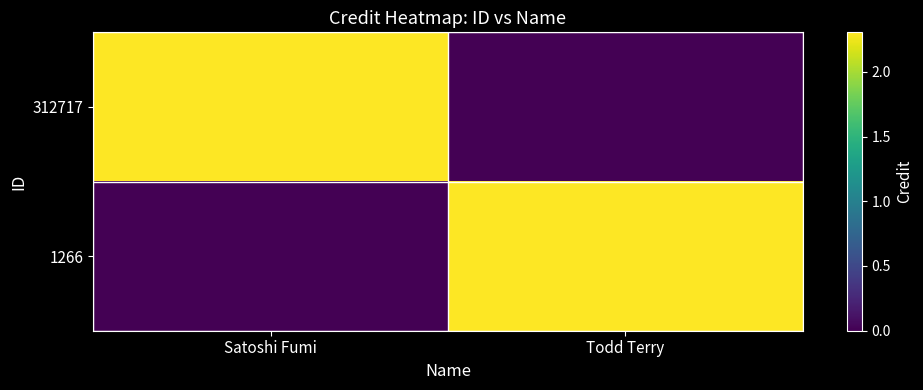

Reading right to left, transcribe all the data shown in this chart.

312717: Todd Terry=0	Satoshi Fumi=2304658
1266: Todd Terry=2304658	Satoshi Fumi=0